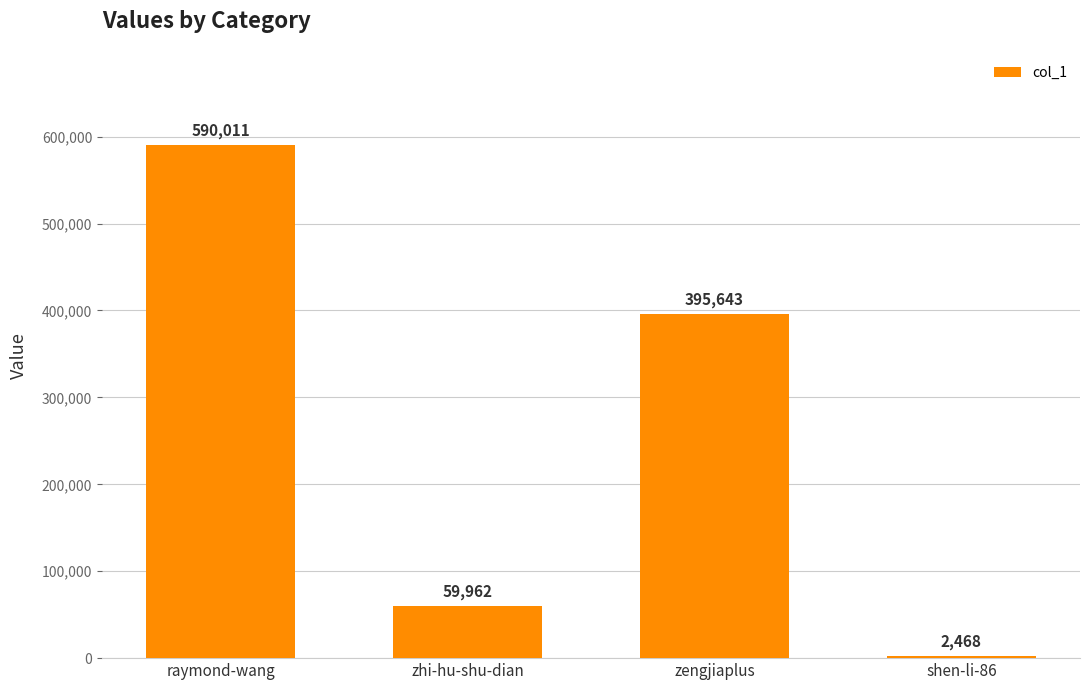

At which label does the data first exceed 395643?

raymond-wang